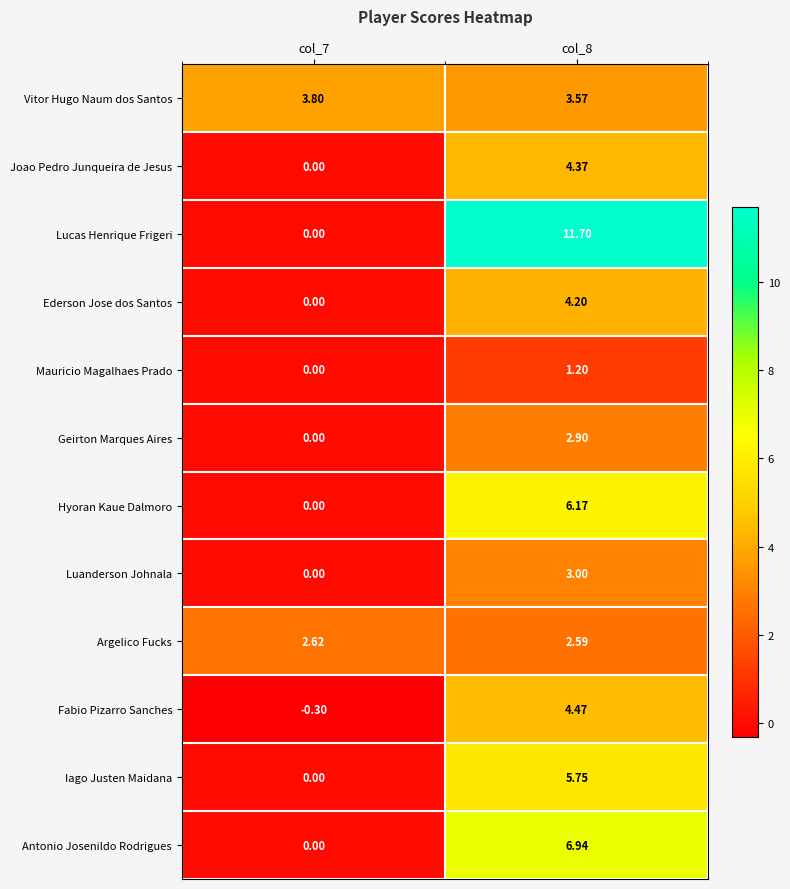

What is the total value across all series at col_7?

6.1